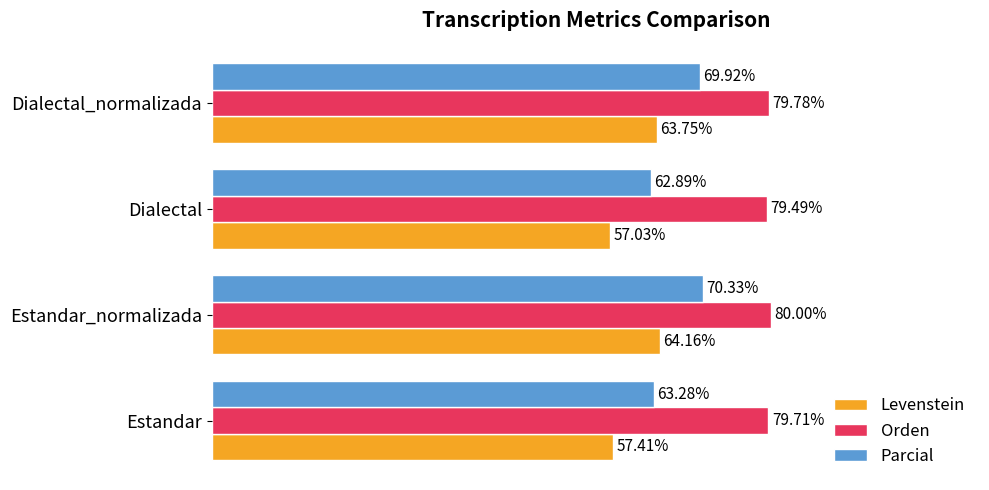

At which label does Orden reach its peak?

Estandar_normalizada